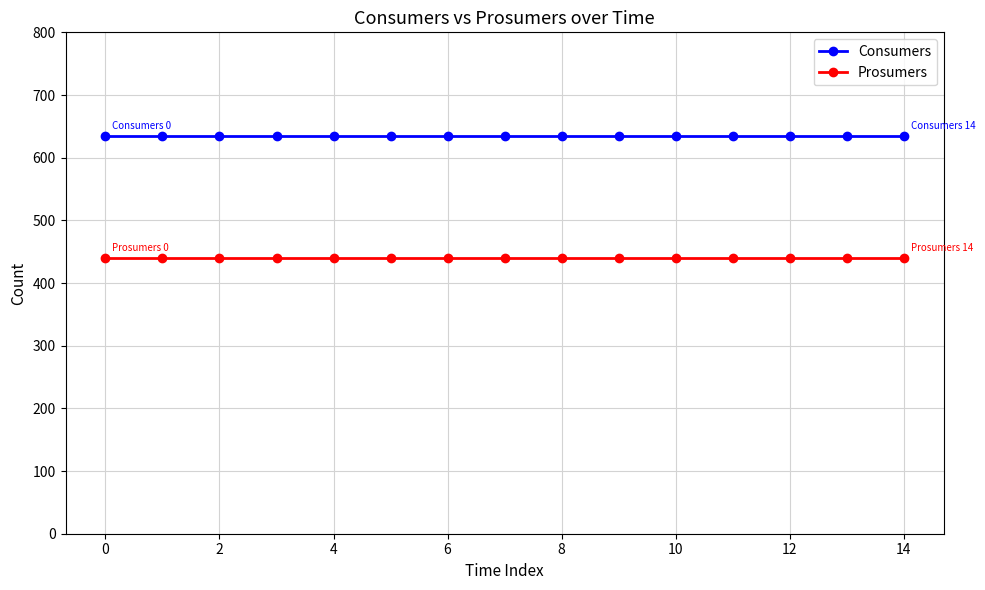

What is the maximum value for Consumers?

635